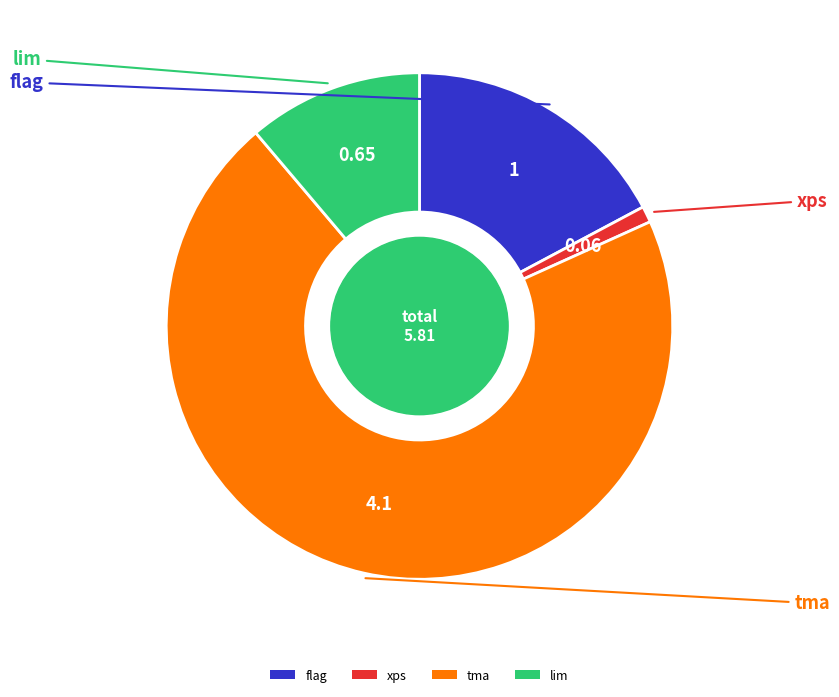

Combined, do xps and flag account for over 50%?

No